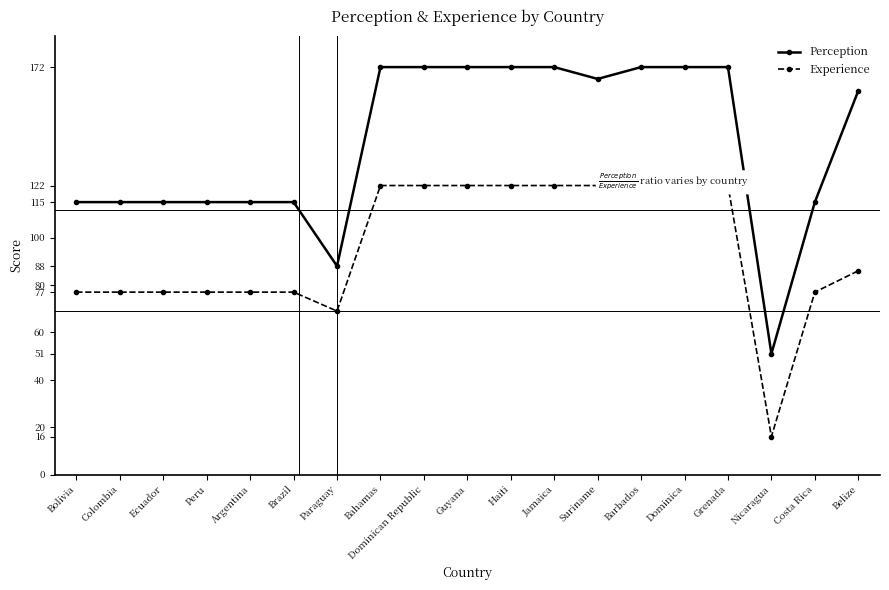

What is the value of the Experience point at the 11th from the left?

122